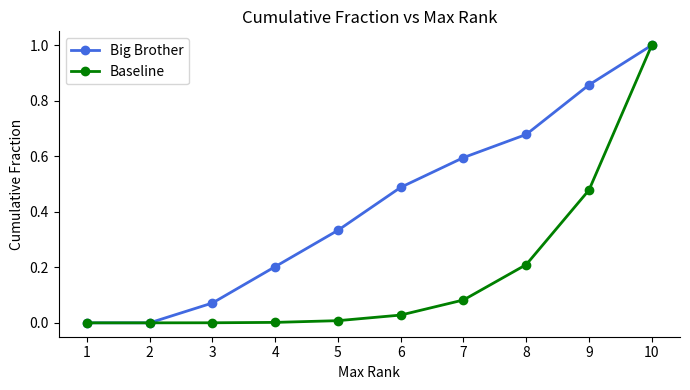

Which category has the highest value in the Big Brother series?

10